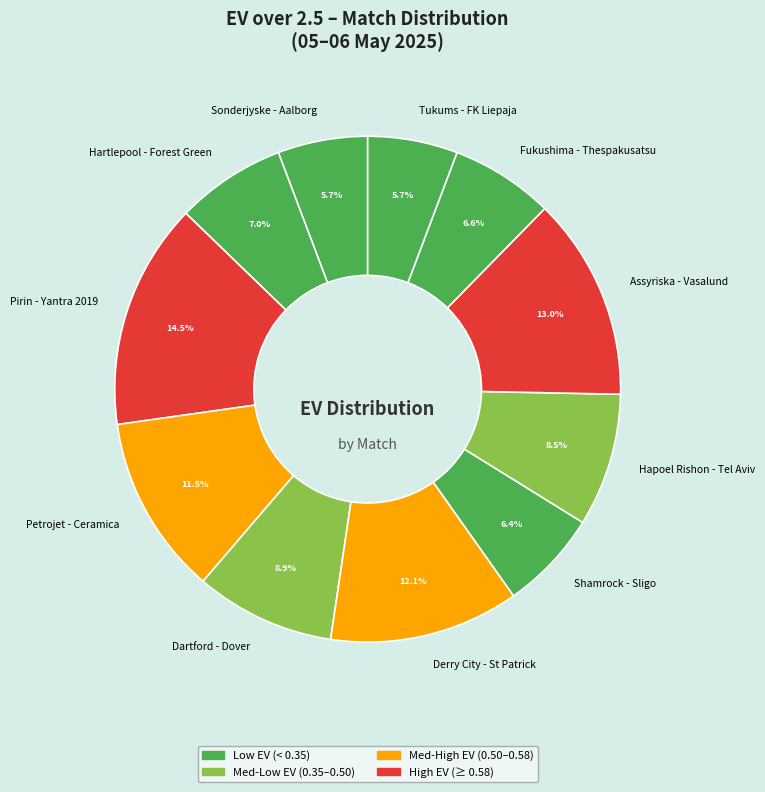

What is the largest slice in the pie chart?

Pirin - Yantra 2019